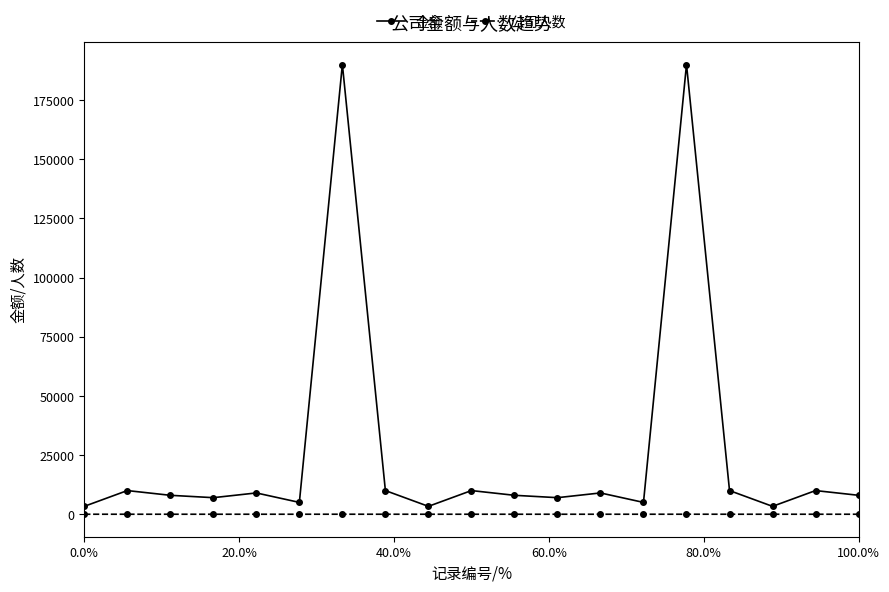

True or false: 公司人数 and 金额 cross at least once.

False